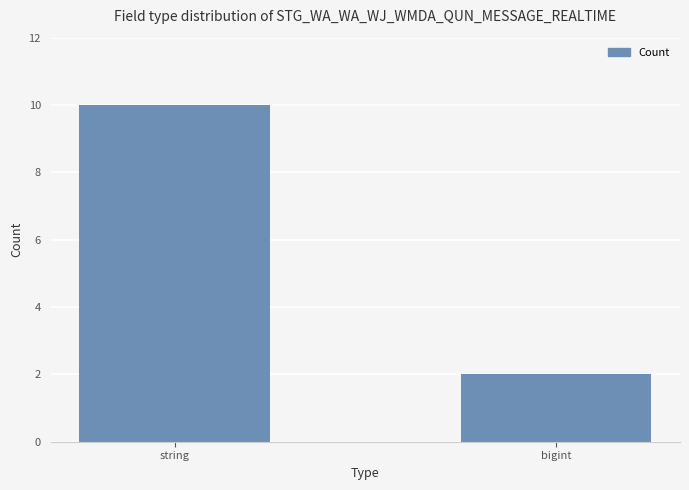

What is the maximum value shown in the chart?

10